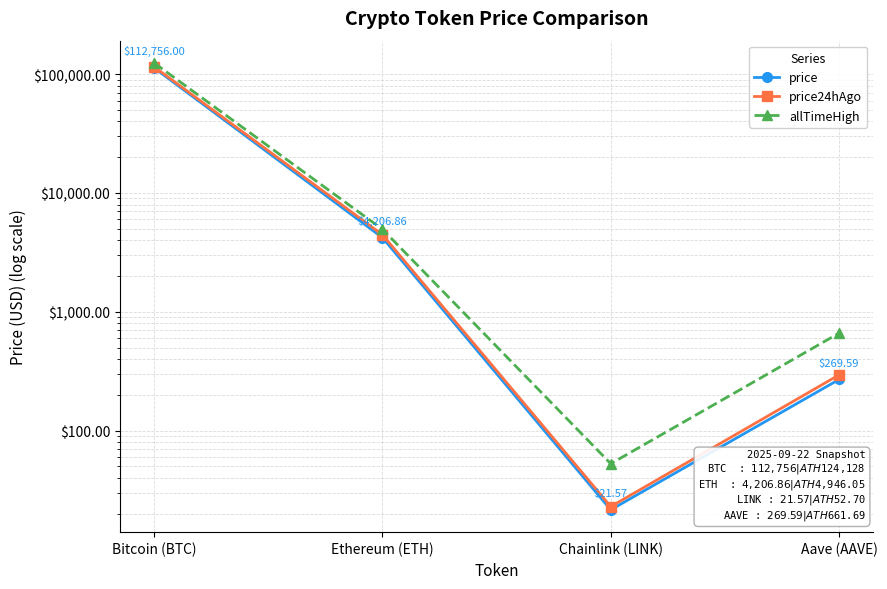

What is the spread (max minus min) of values at Bitcoin (BTC)?

11372.0